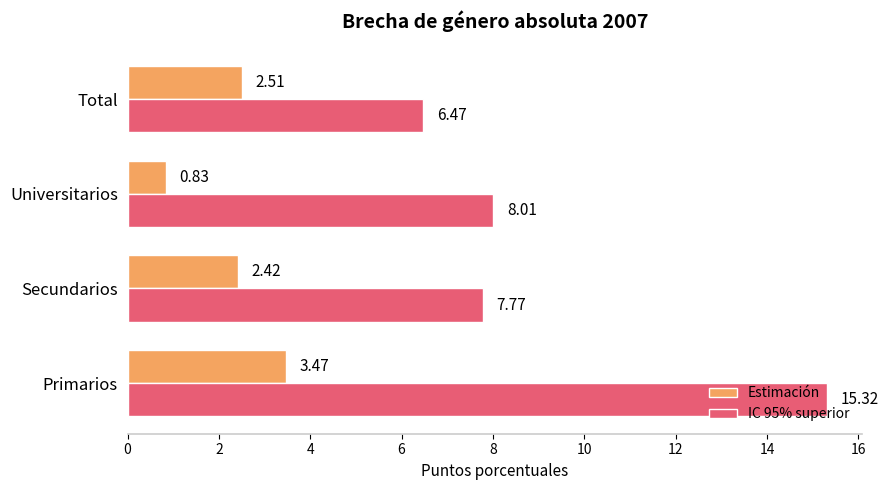

At which category is the sum across all series the highest?

Primarios